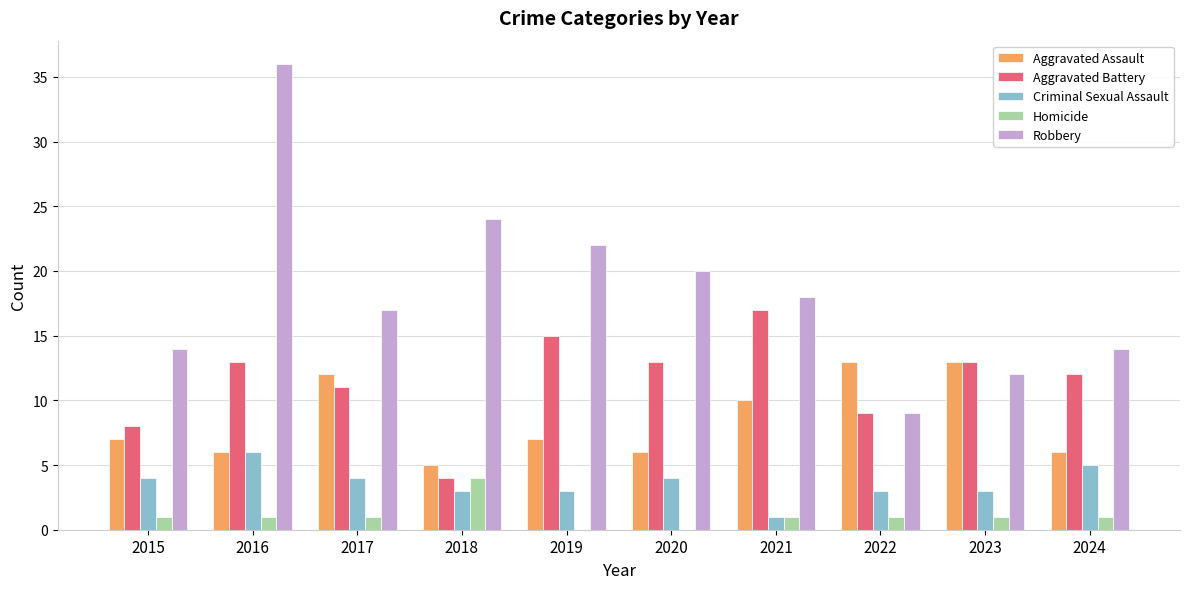

What are all the series names shown in the legend?

Aggravated Assault, Aggravated Battery, Criminal Sexual Assault, Homicide, Robbery